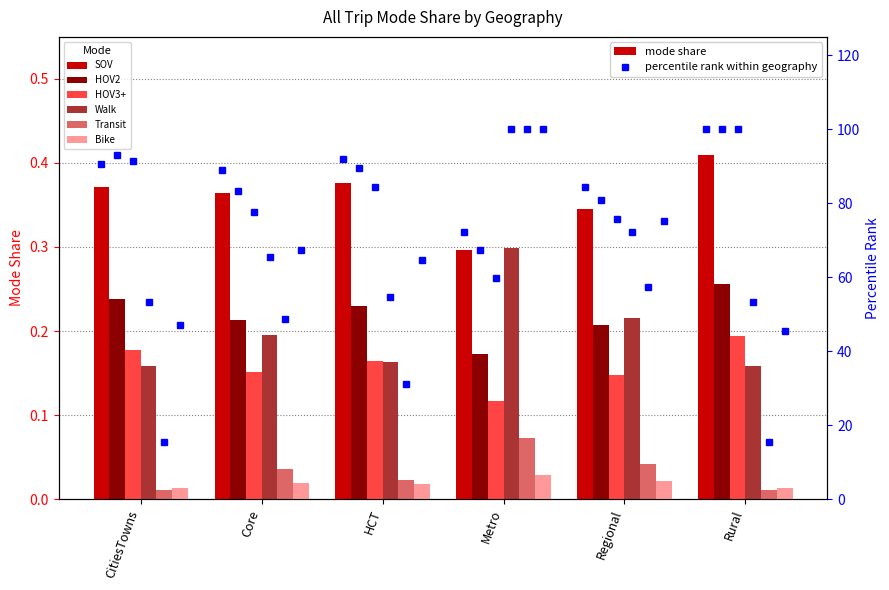

Between CitiesTowns and Core, which is larger?

CitiesTowns